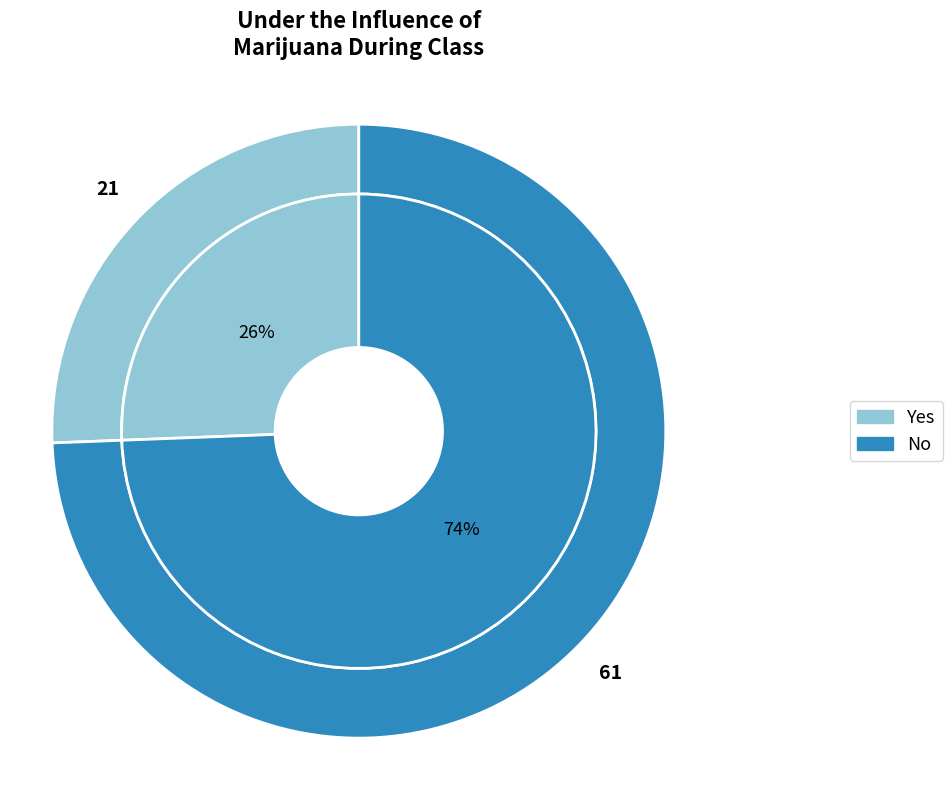

The No slice represents 74% of the pie. True or false?

True